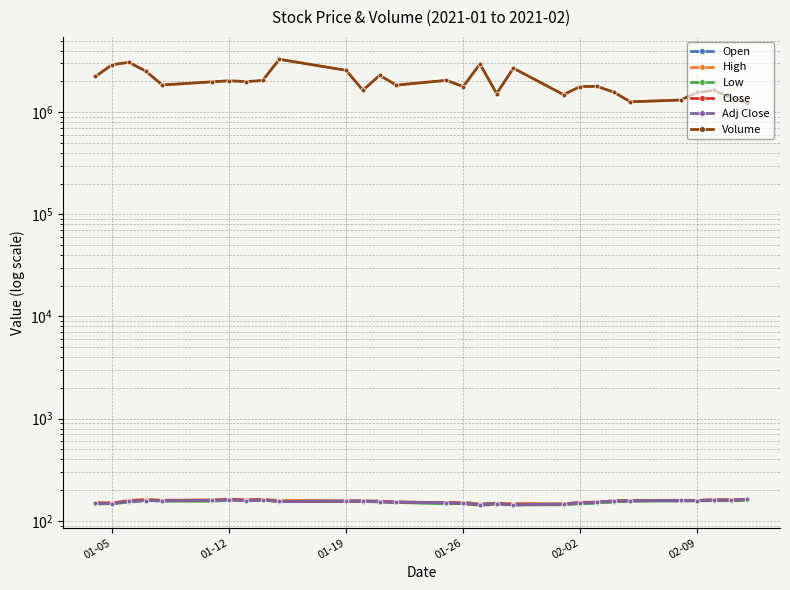

The value of Volume at 19 is 2445377.3. True or false?

False